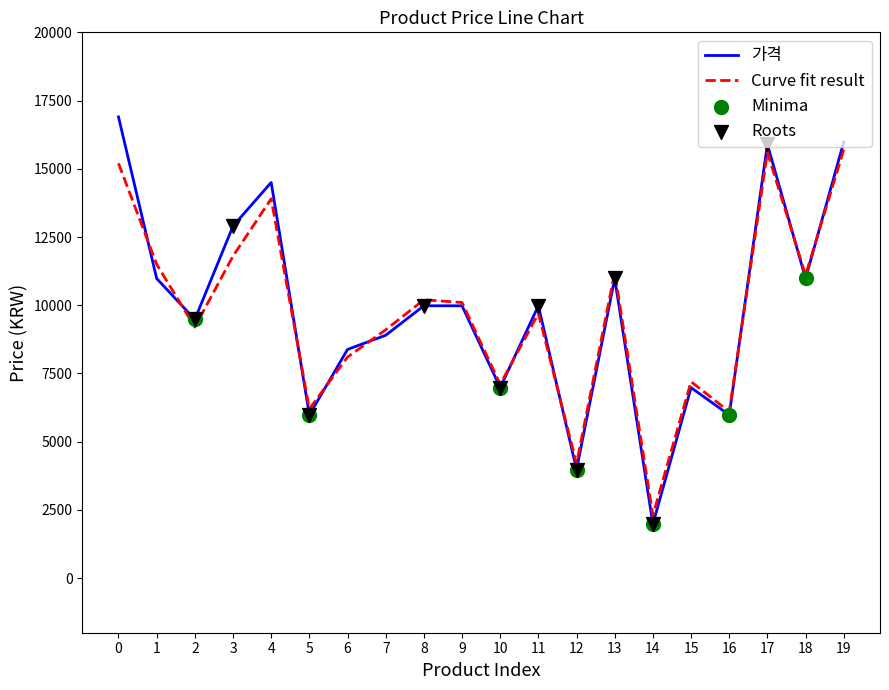

Which series has the largest range (max minus min)?

가격